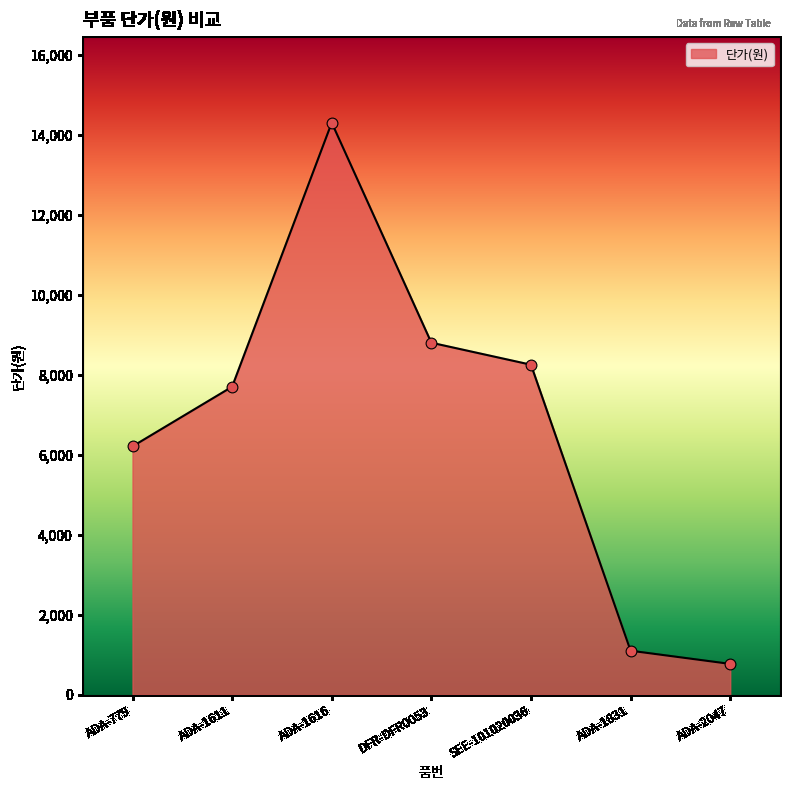

What is the change in value from ADA-1616 to DFR-DFR0053?

-5500